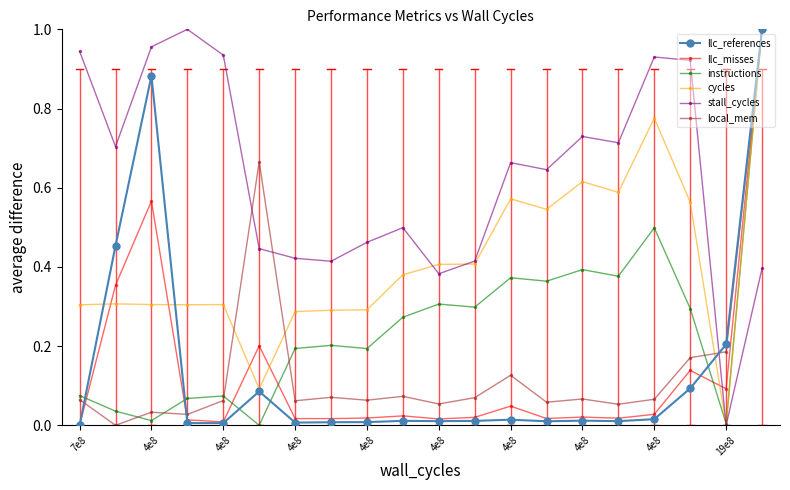

How many interior local valleys does the stall_cycles series have?

6